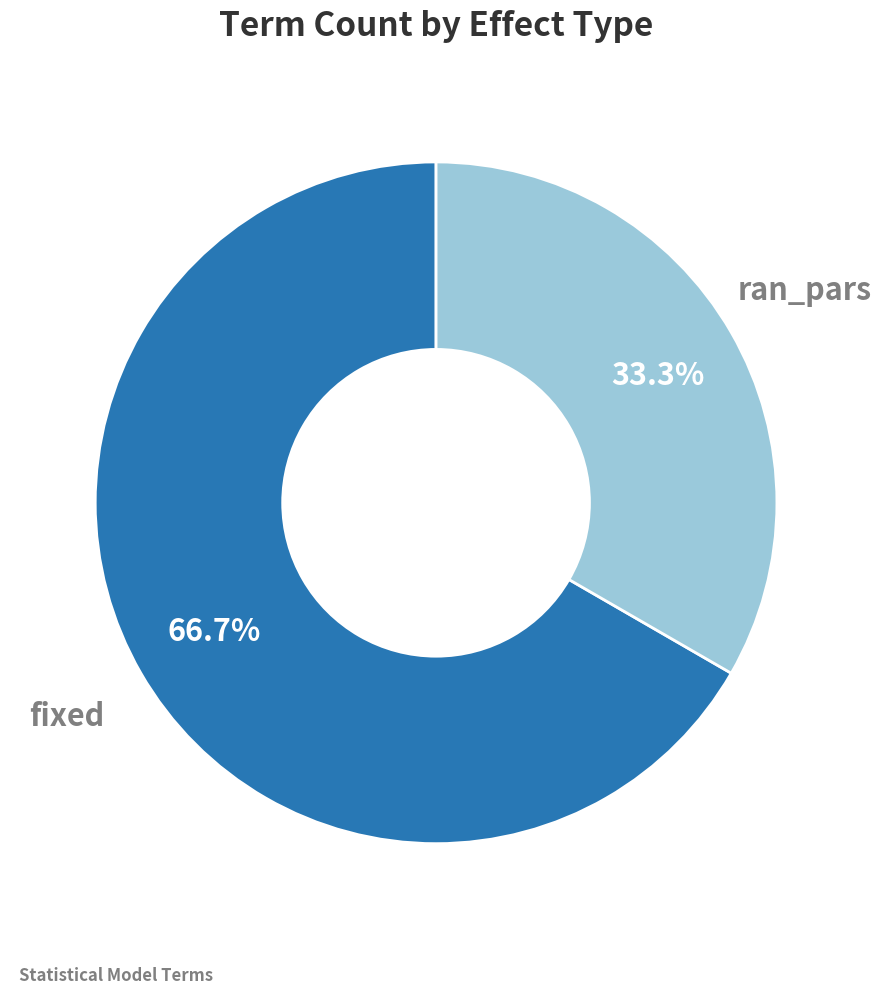

Does fixed account for over 50% of the chart?

Yes